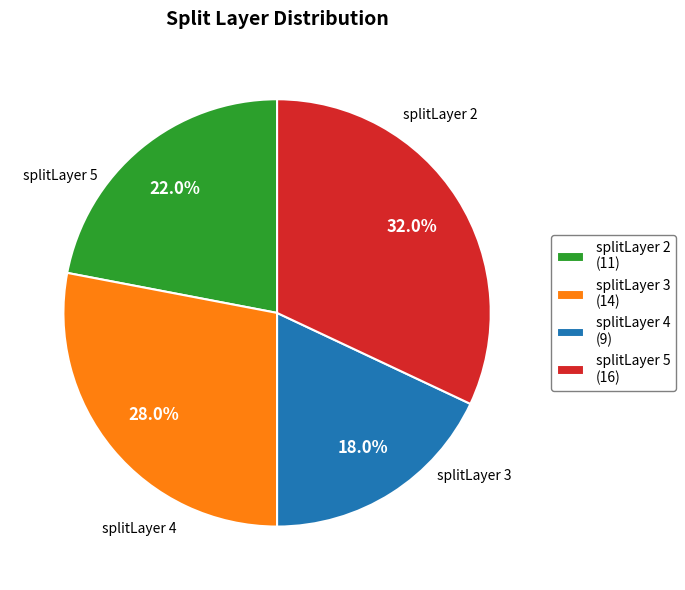

Does splitLayer 3 account for over 50% of the chart?

No